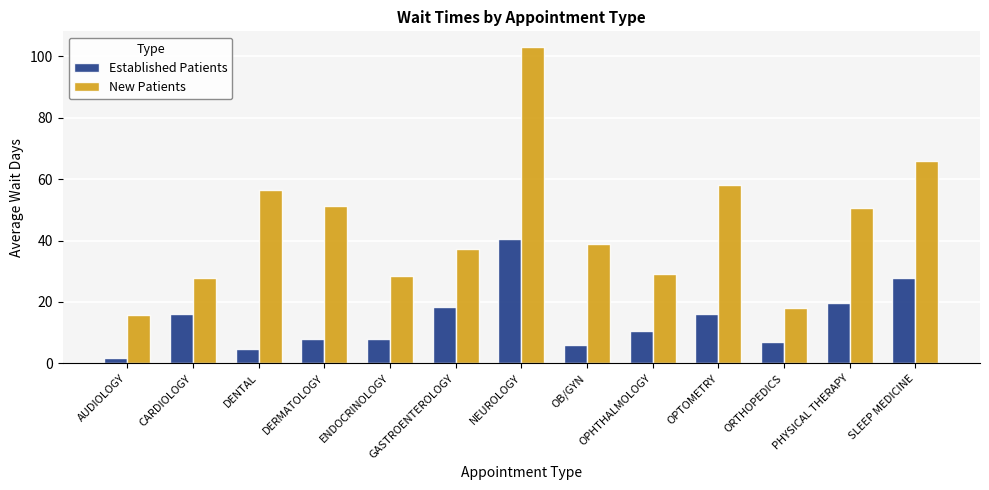

What is the difference between the maximum and second lowest values in the New Patients series?

85.0